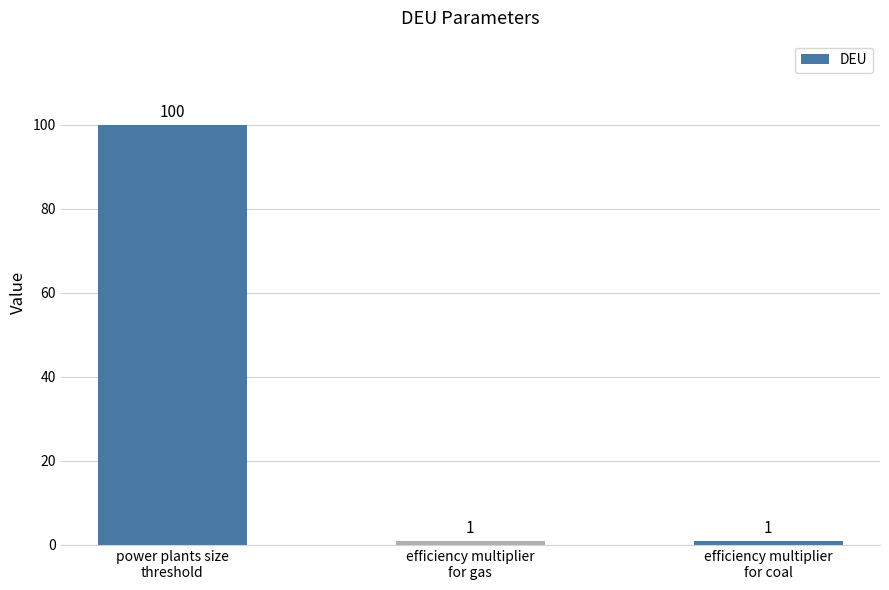

What is the sum of the values at efficiency multiplier
for coal and power plants size
threshold?

101